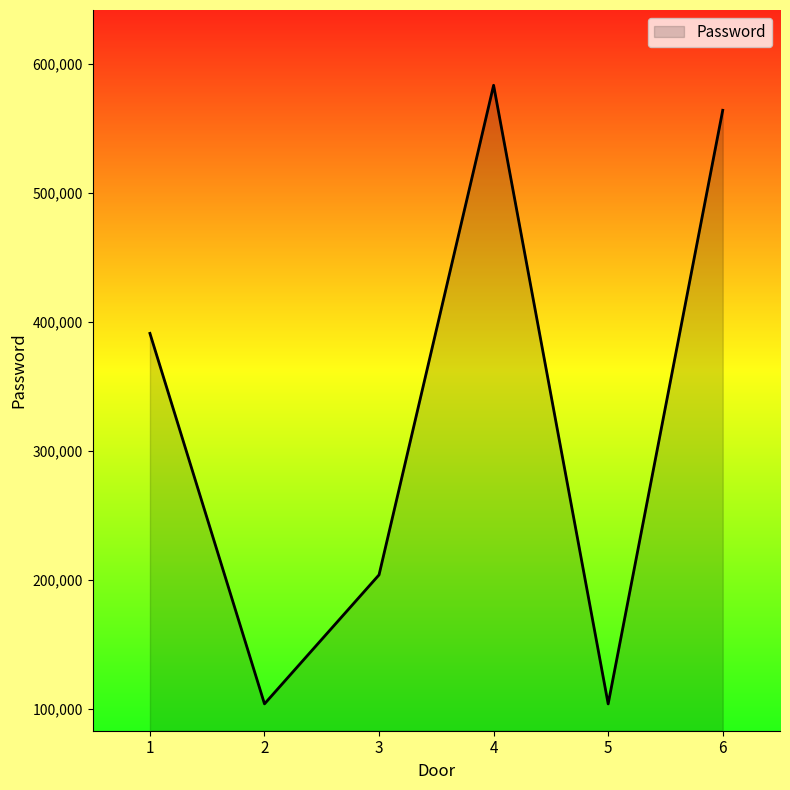

What is the maximum value shown in the chart?

583290